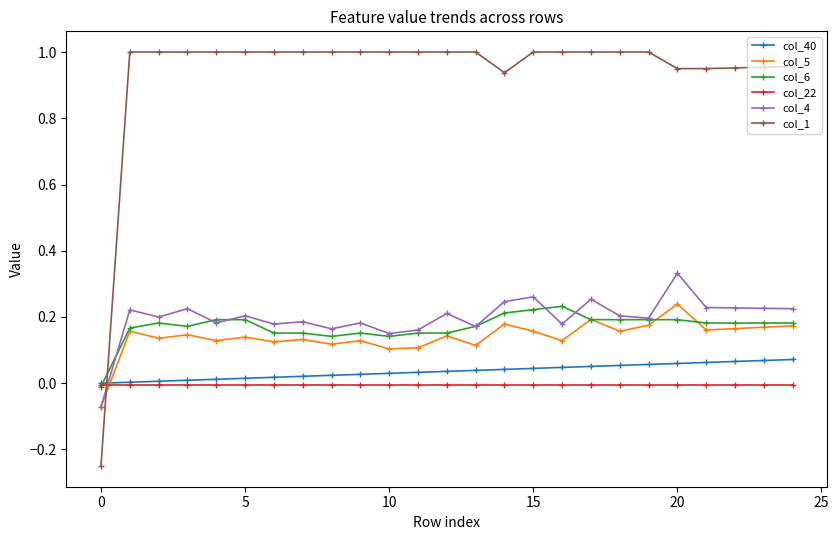

Which series has the largest total across all categories?

col_1